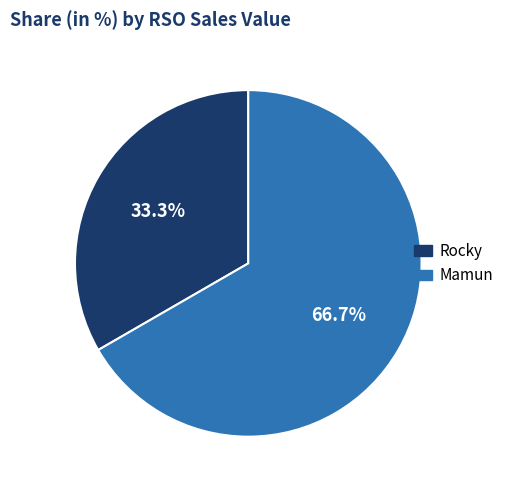

Is it true that Mamun is 54% of the pie?

False